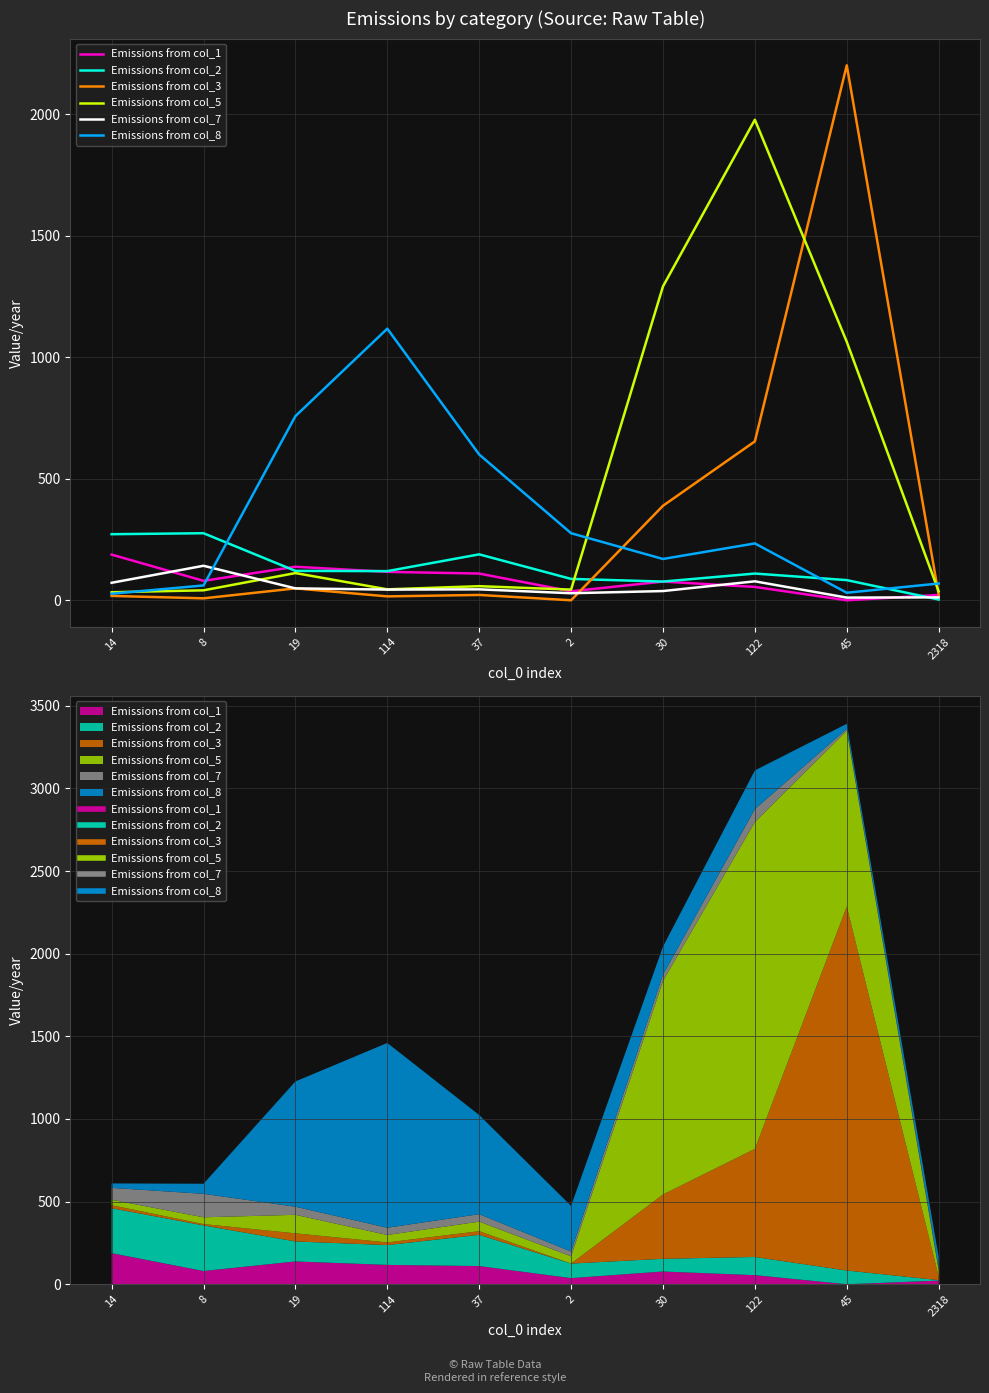

At which category does the chart reach its minimum across all series?

45